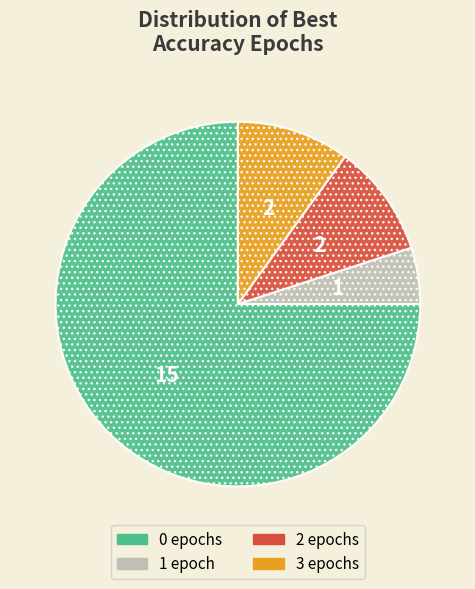

Is the sum of 2 and 0 greater than half?

Yes